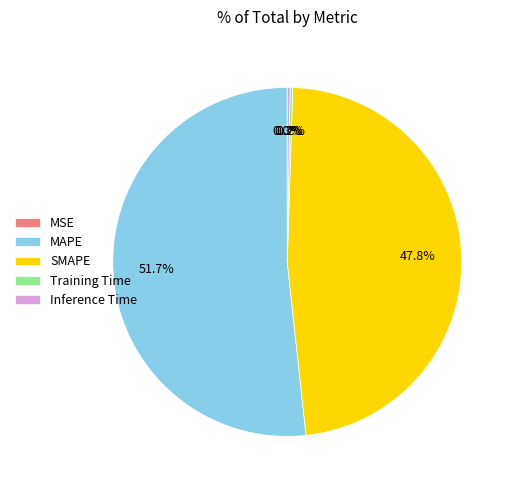

Which slice is the largest?

MAPE